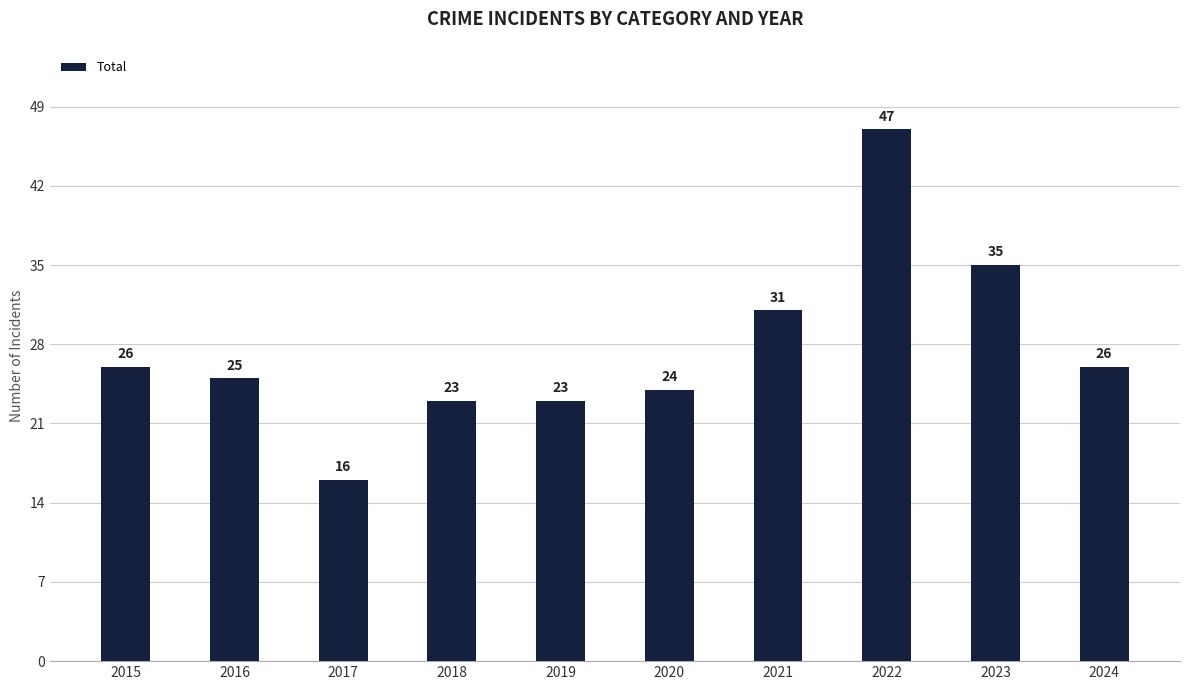

What is the difference between the maximum and minimum values?

31